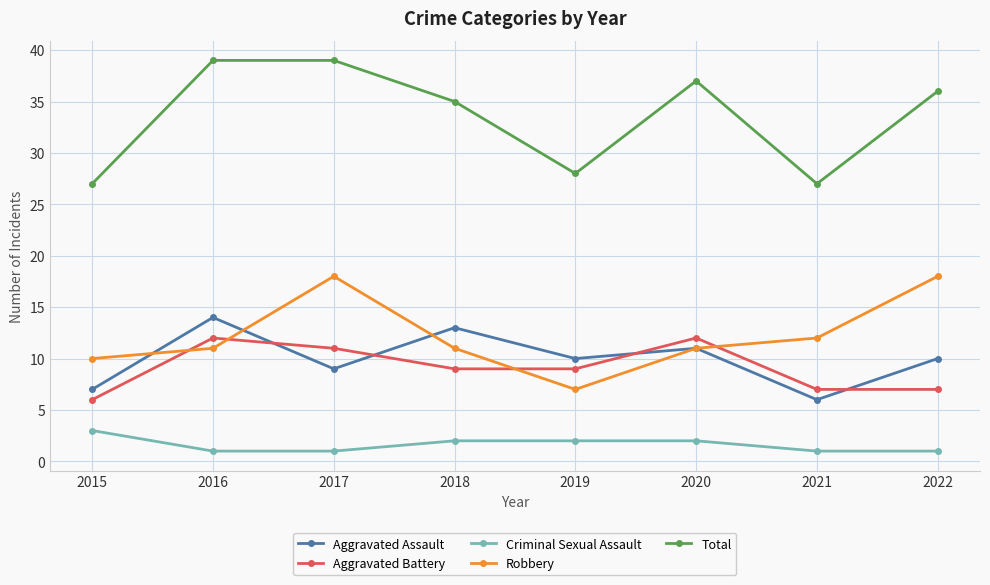

What is the value of the Total point at the 3rd from the left?

39